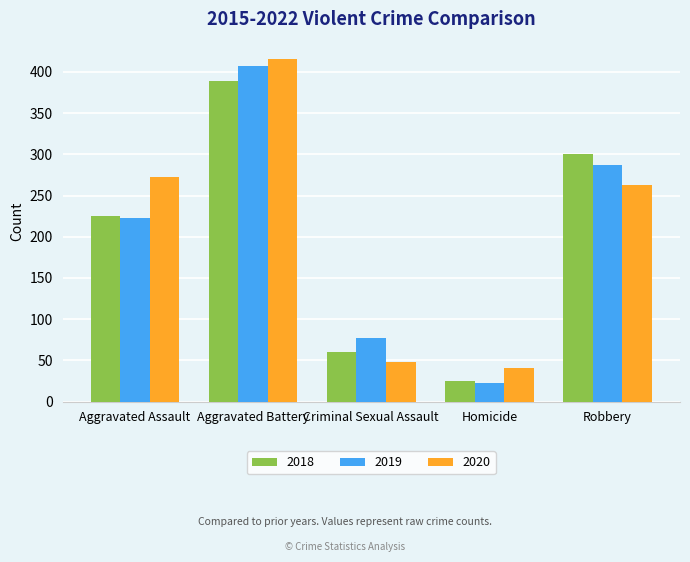

Reading left to right, extract all data points from this chart.

2018: Aggravated Assault=225	Aggravated Battery=389	Criminal Sexual Assault=60	Homicide=25	Robbery=301
2019: Aggravated Assault=223	Aggravated Battery=407	Criminal Sexual Assault=77	Homicide=22	Robbery=287
2020: Aggravated Assault=273	Aggravated Battery=416	Criminal Sexual Assault=48	Homicide=41	Robbery=263